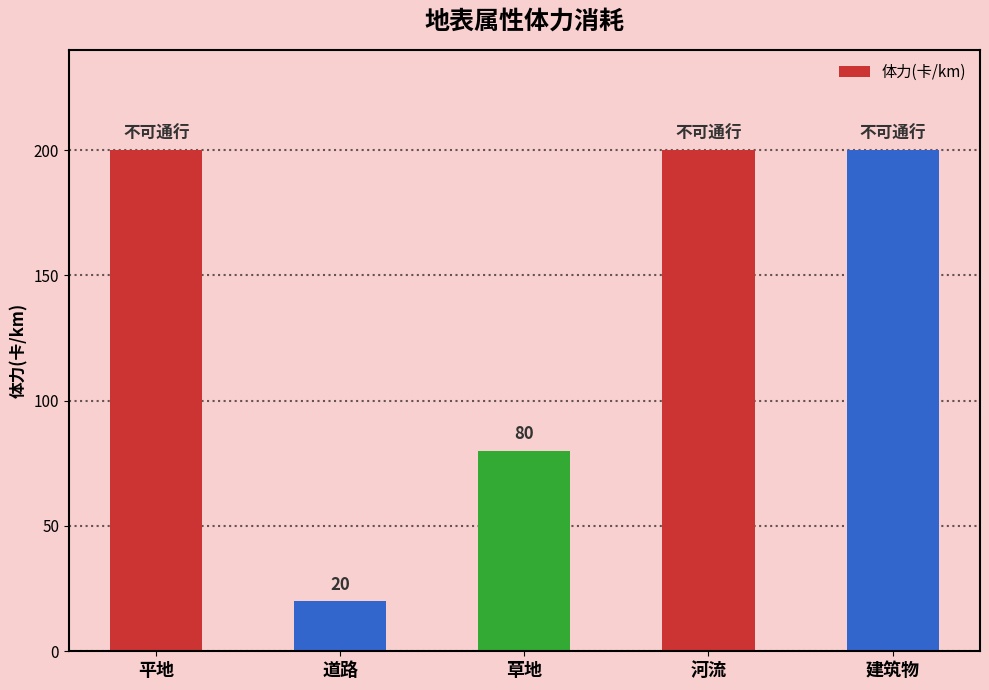

What is the sum of the values at 道路 and 草地?

100